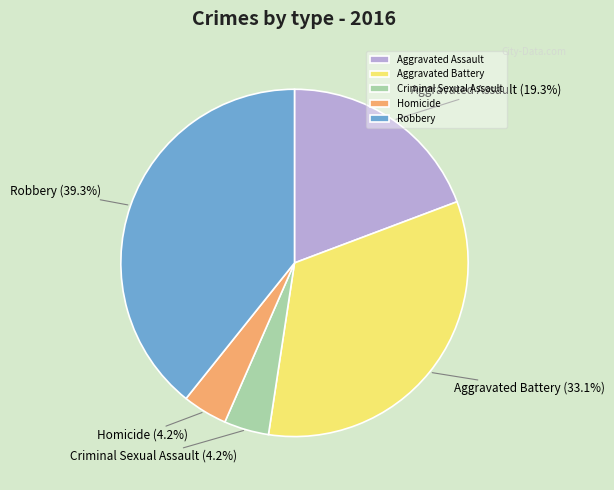

Does any single category account for the majority?

No